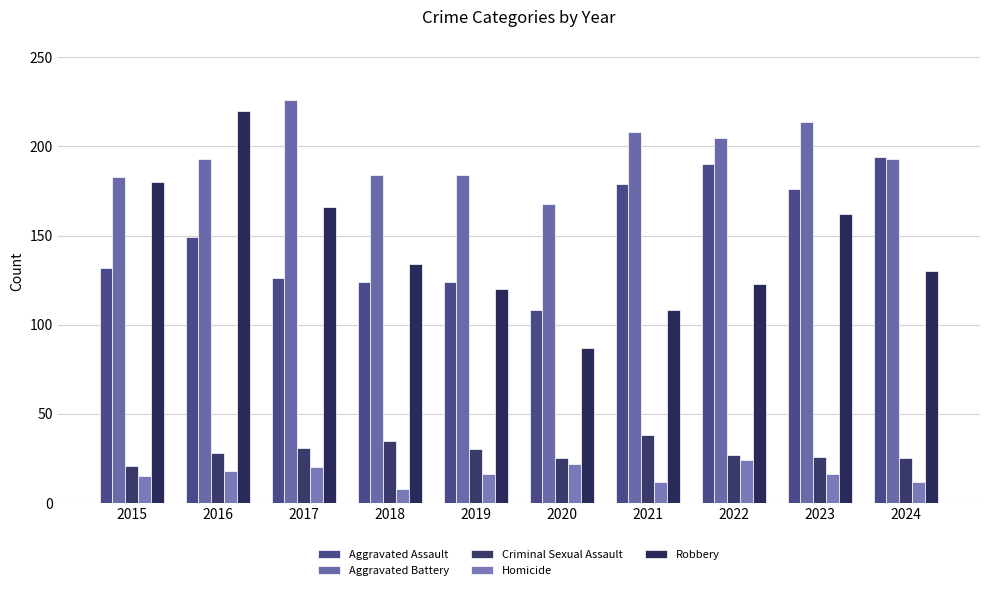

Rank the series by their maximum value, from highest to lowest.

Aggravated Battery, Robbery, Aggravated Assault, Criminal Sexual Assault, Homicide